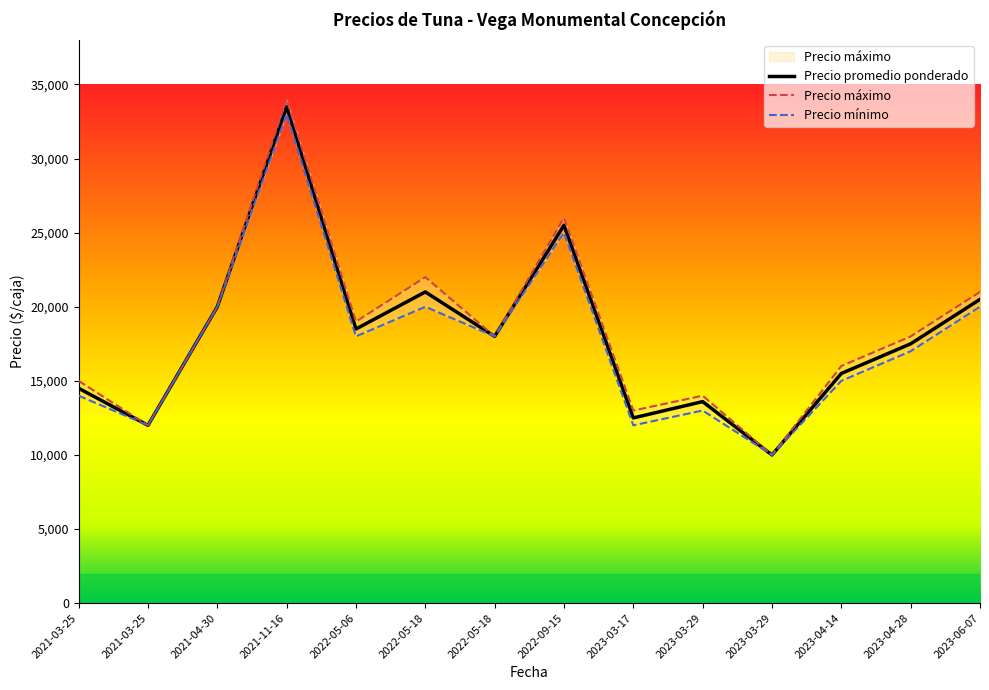

List the series in order of their overall mean, lowest first.

Precio mínimo, Precio promedio ponderado, Precio máximo